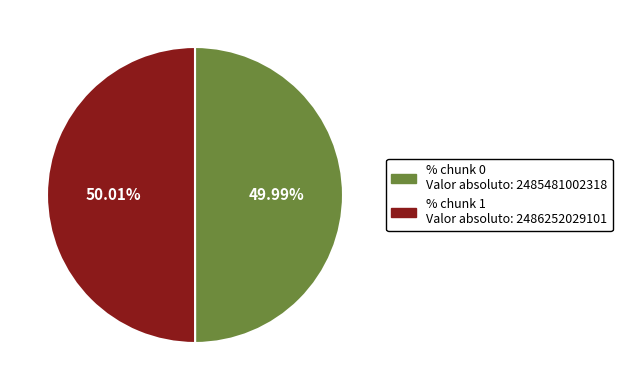

Is there a majority slice in this chart?

Yes